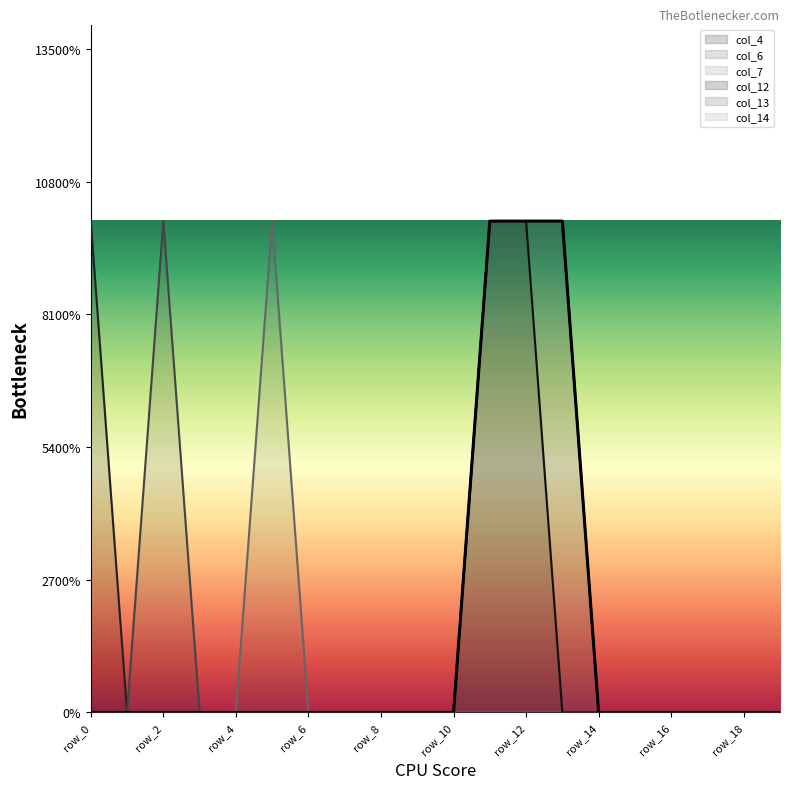

What is the sum of all col_4 values?

1